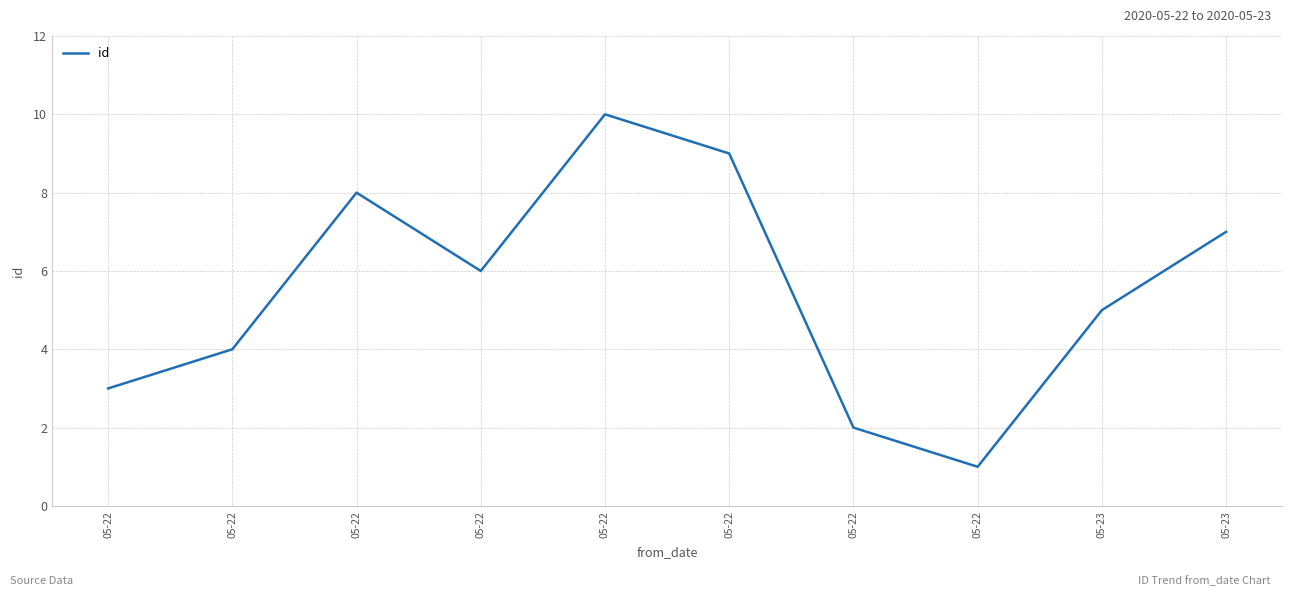

True or false: the data has more than 2 interior local peaks.

False